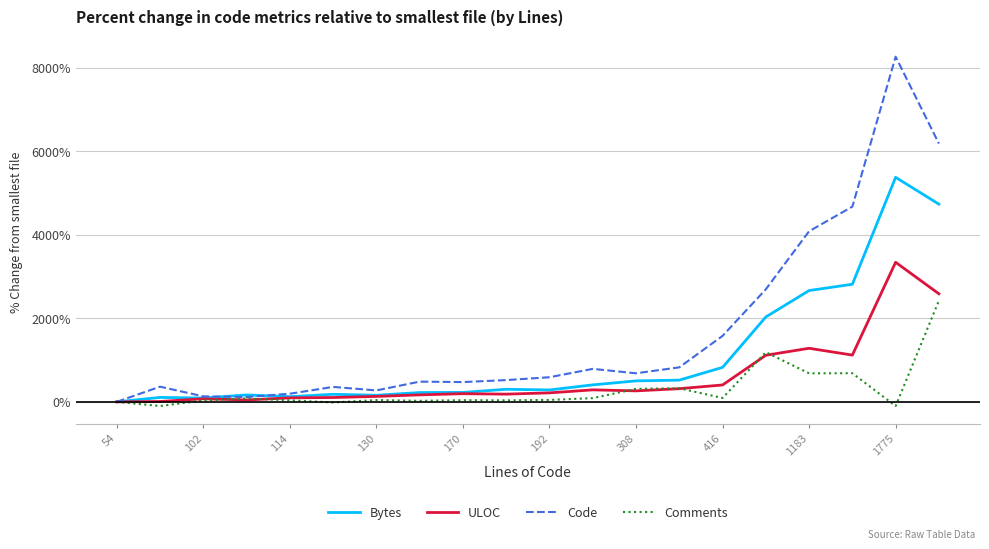

Which series has the largest total across all categories?

Code